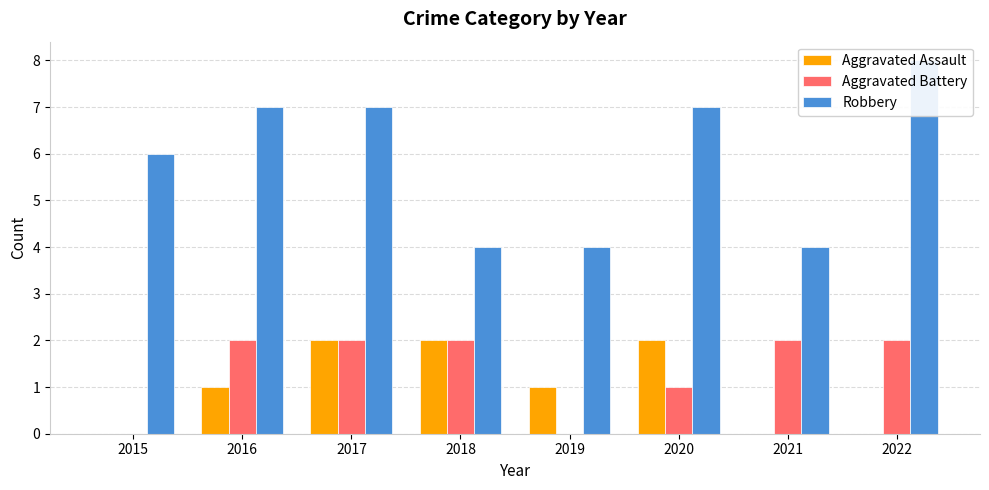

At which label does Robbery reach its peak?

2022